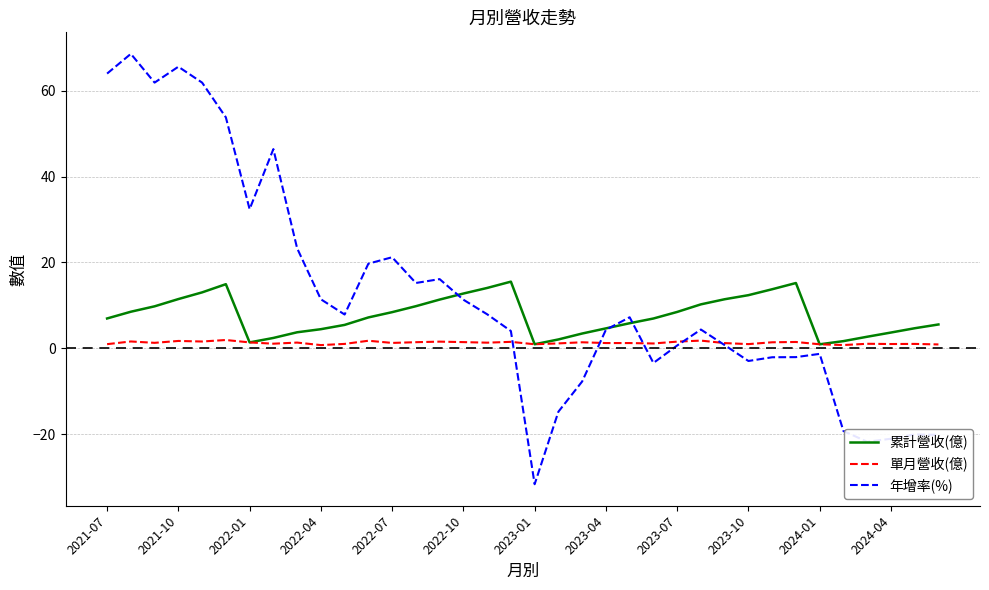

True or false: 累計營收(億) has more than 0 interior local peaks.

True